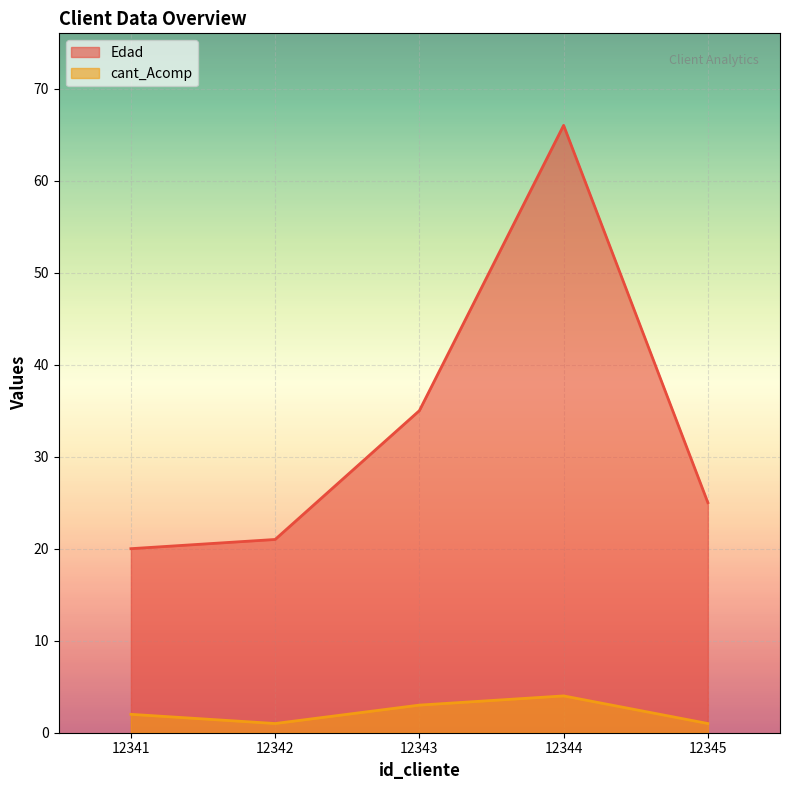

Is it true that Edad equals 21 at 12342?

True